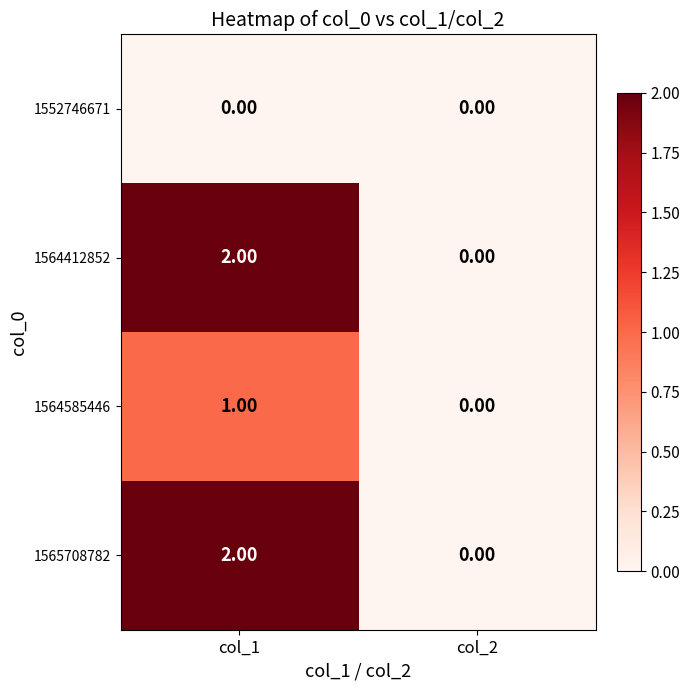

At which category is the sum across all series the highest?

col_1